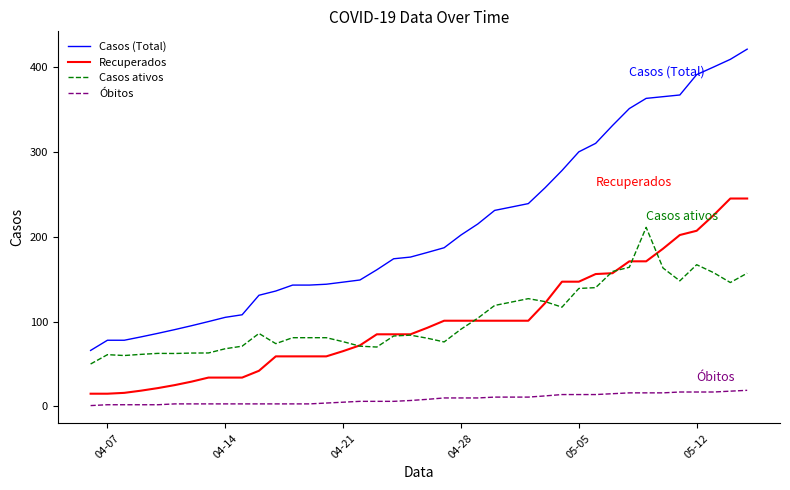

Which series has the largest total across all categories?

Casos (Total)